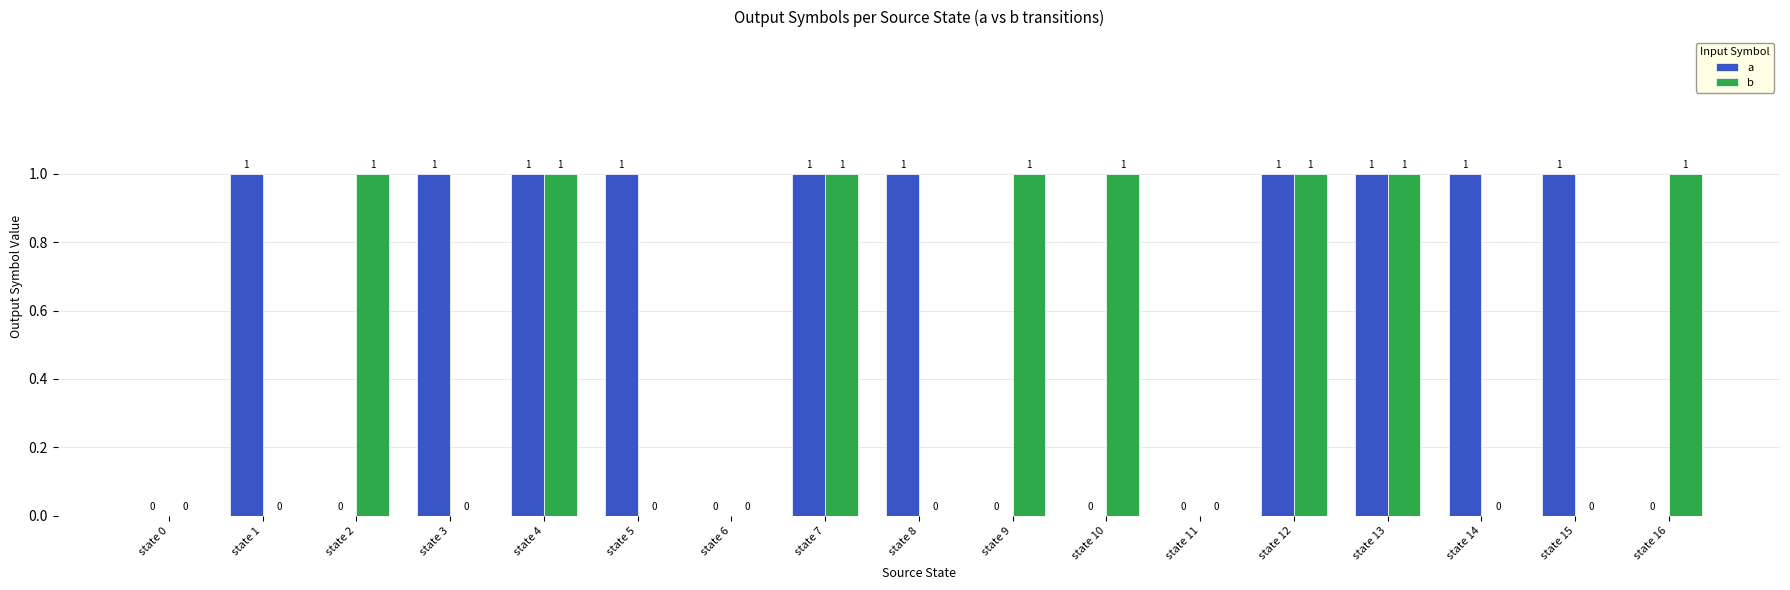

Reading left to right, list all the values displayed in this chart.

a: state 0=0	state 1=1	state 2=0	state 3=1	state 4=1	state 5=1	state 6=0	state 7=1	state 8=1	state 9=0	state 10=0	state 11=0	state 12=1	state 13=1	state 14=1	state 15=1	state 16=0
b: state 0=0	state 1=0	state 2=1	state 3=0	state 4=1	state 5=0	state 6=0	state 7=1	state 8=0	state 9=1	state 10=1	state 11=0	state 12=1	state 13=1	state 14=0	state 15=0	state 16=1